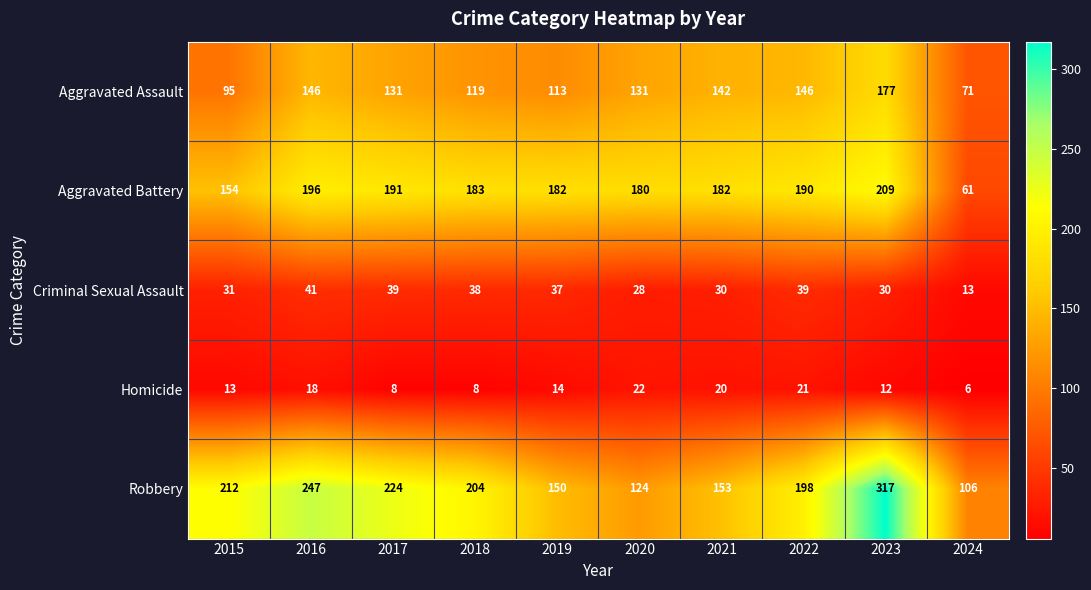

How many data points in Aggravated Assault are less than 131?

4